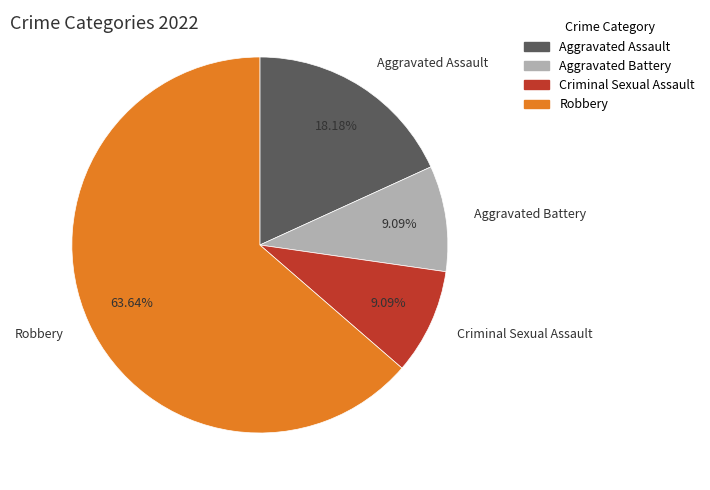

Combined, do Robbery and Aggravated Assault account for over 50%?

Yes